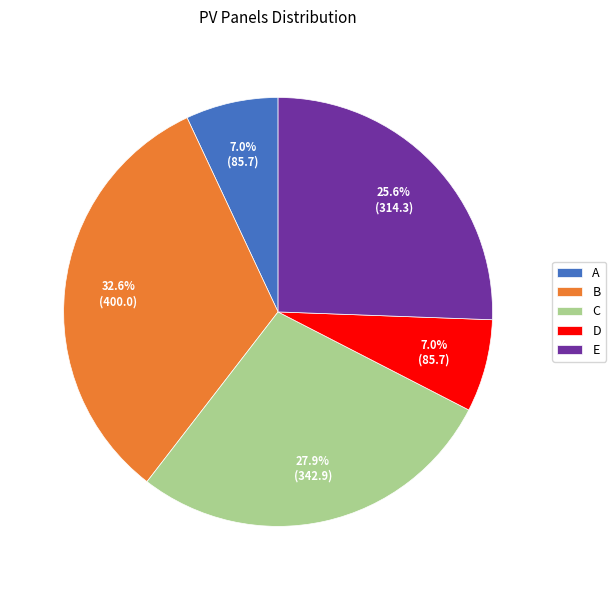

Which slice is the largest?

B